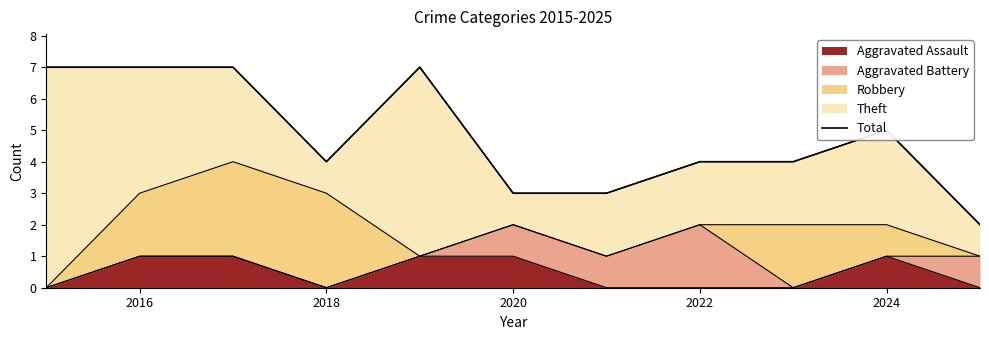

True or false: Aggravated Assault has a value of 0 at 2022.

True